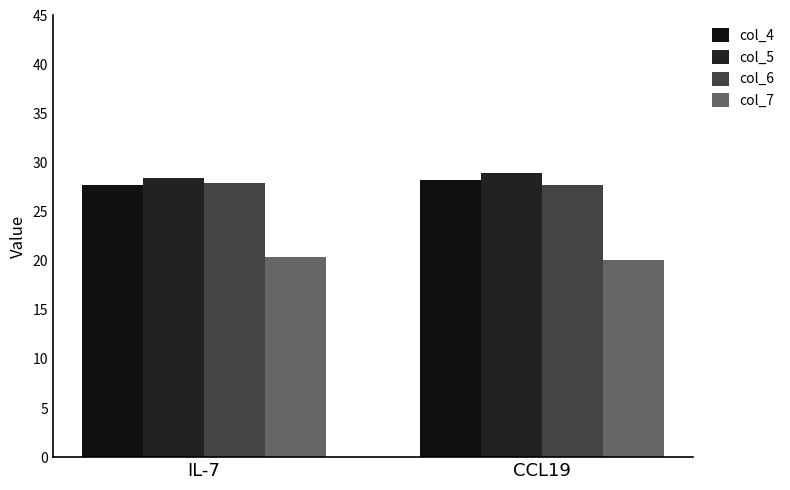

What position from the right is IL-7?

2